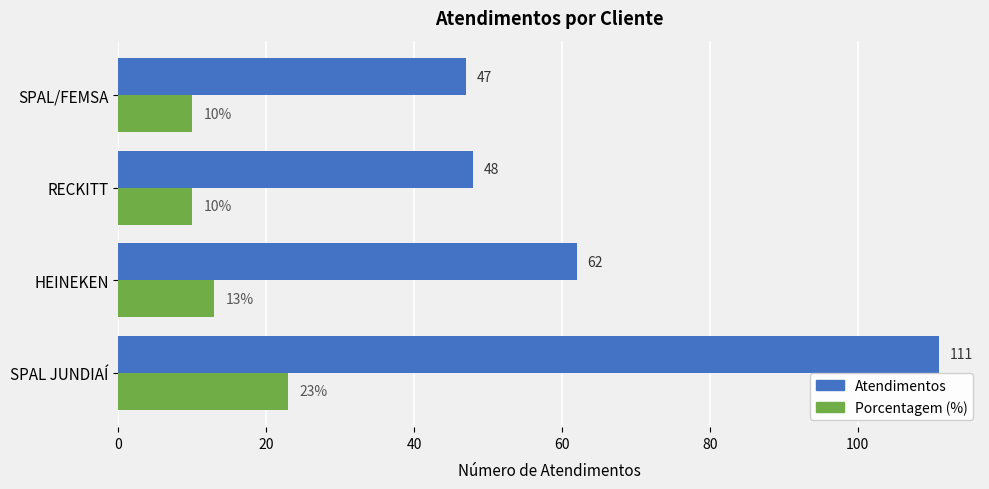

What is the spread (max minus min) of values at SPAL JUNDIAÍ?

88